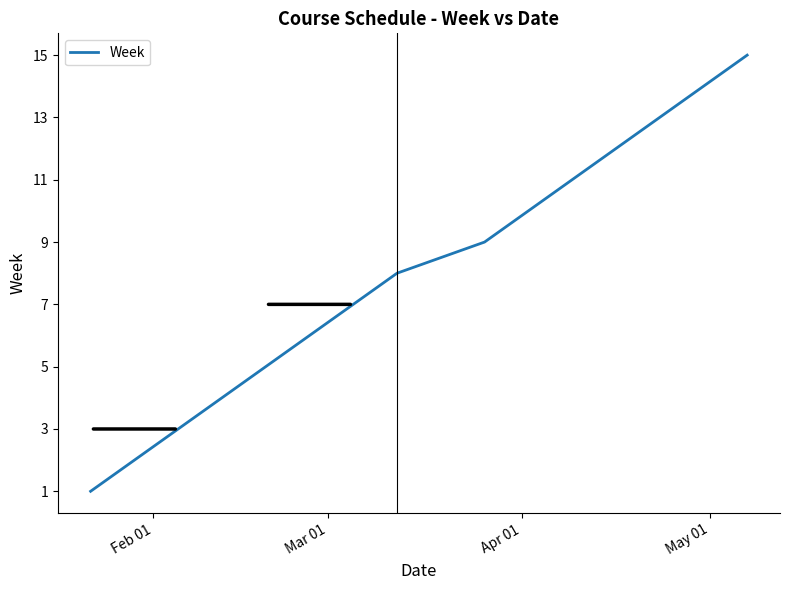

Reading left to right, list all the values displayed in this chart.

1	2	3	4	5	6	7	8	9	10	11	12	13	14	15